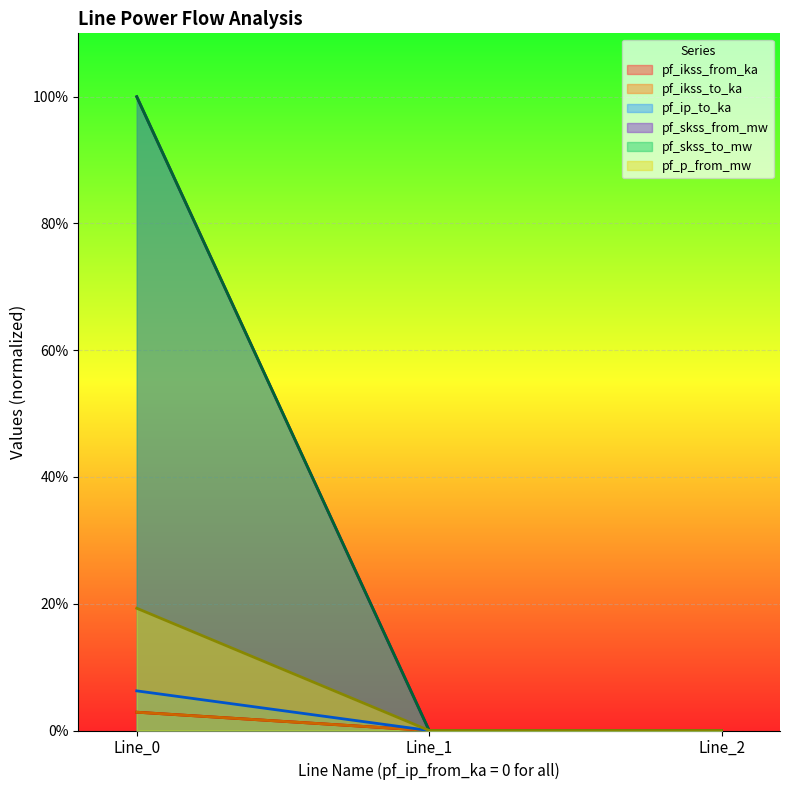

At which label is pf_p_from_mw closest to 50?

Line_0